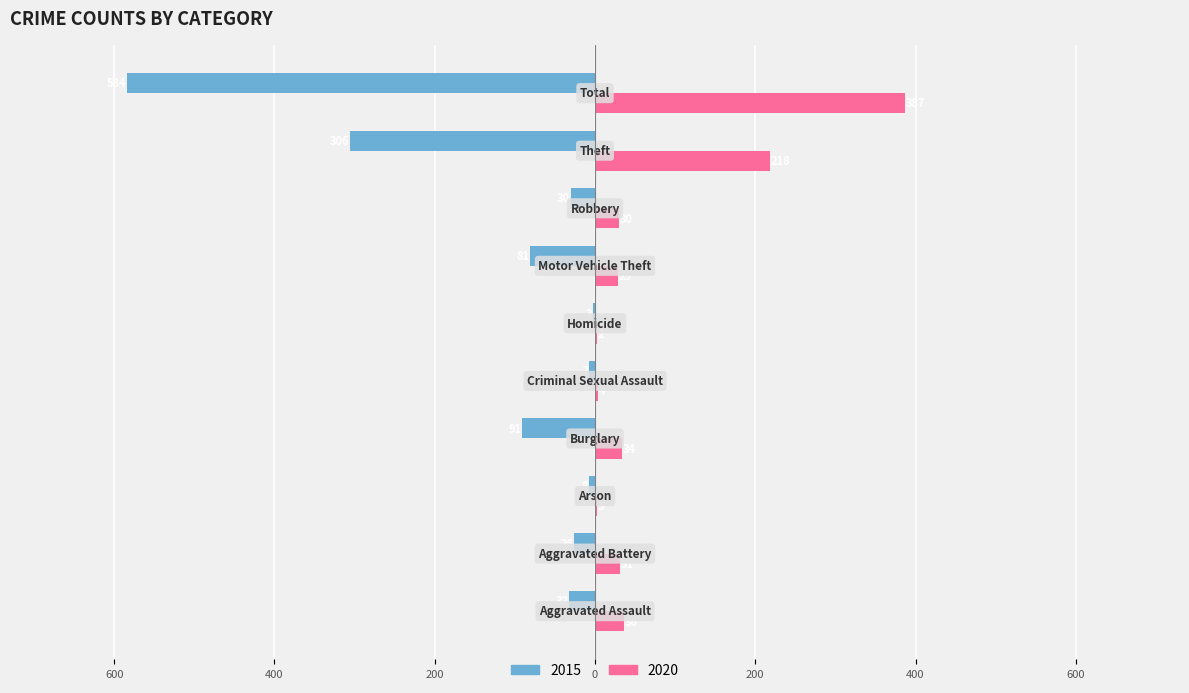

What are all the series names shown in the legend?

2015, 2020